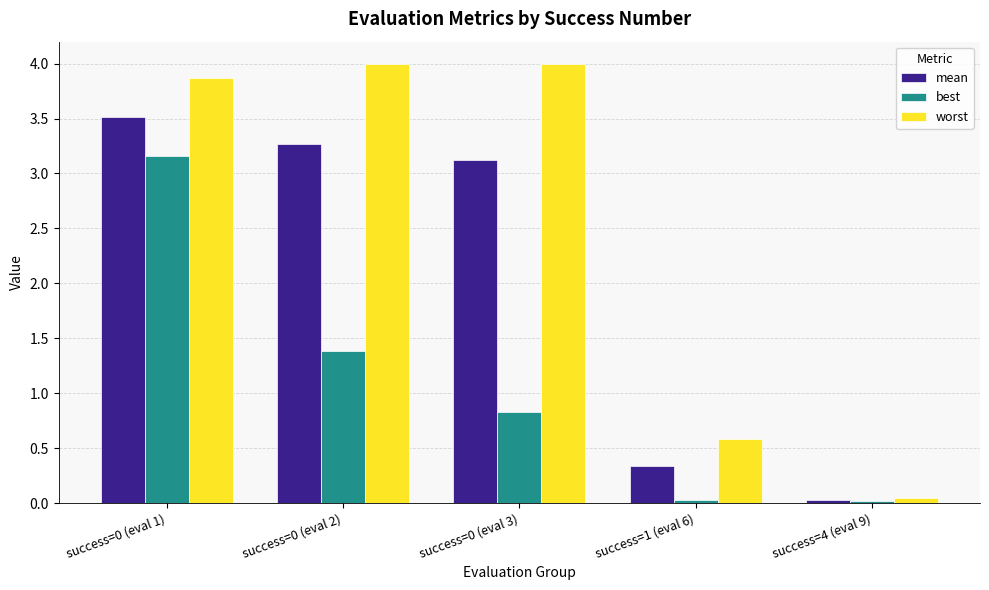

Which series has the widest spread of values?

worst